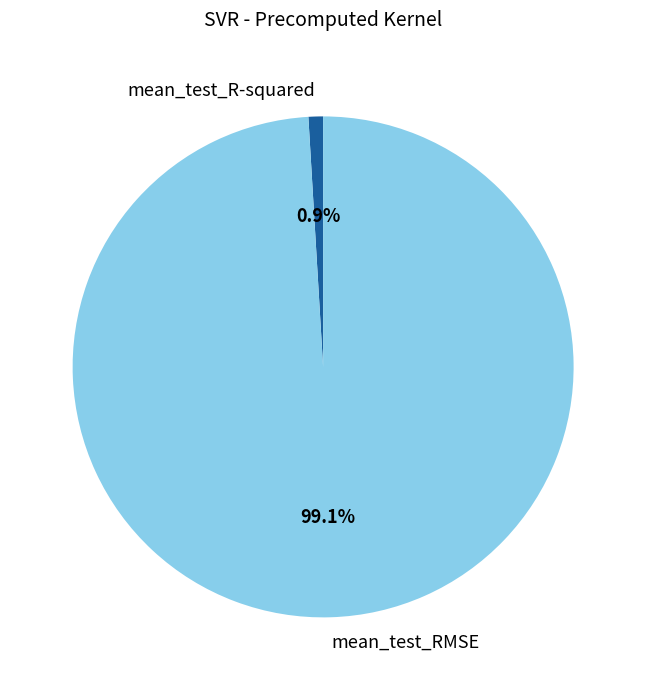

Does mean_test_R-squared represent more than half of the total?

No